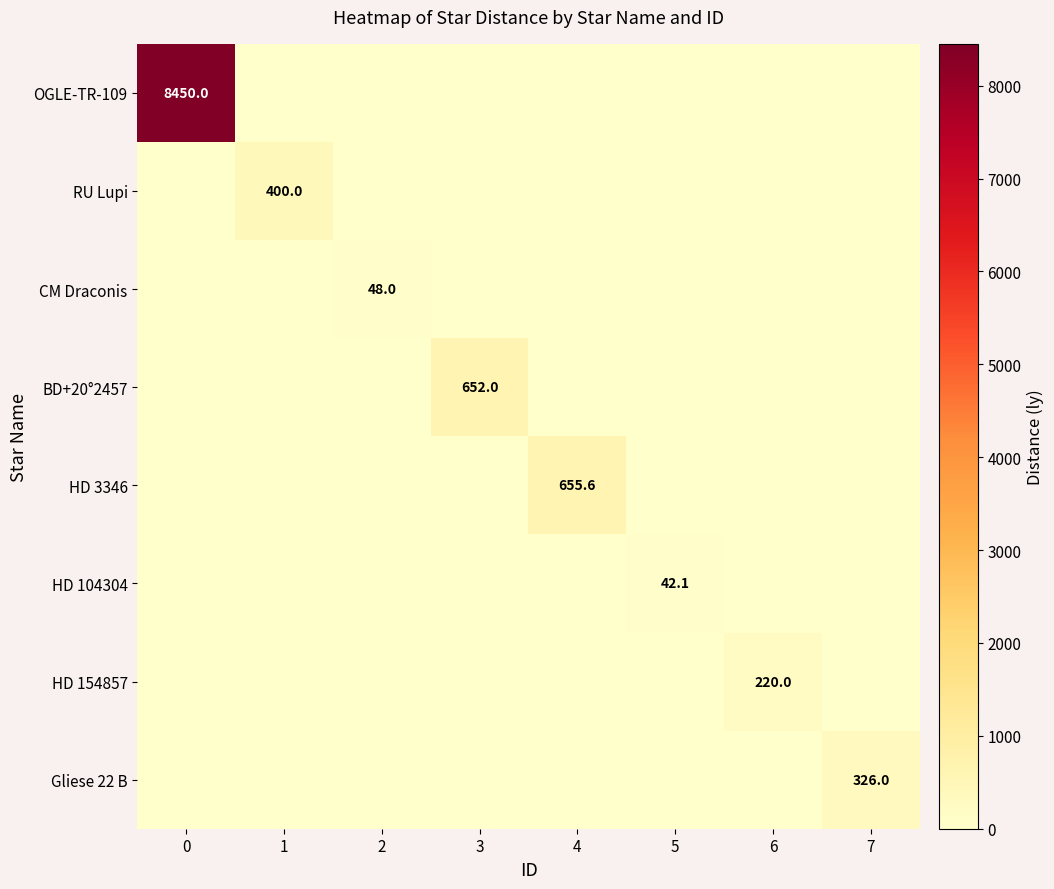

What is the maximum value shown in the chart?

8450.0